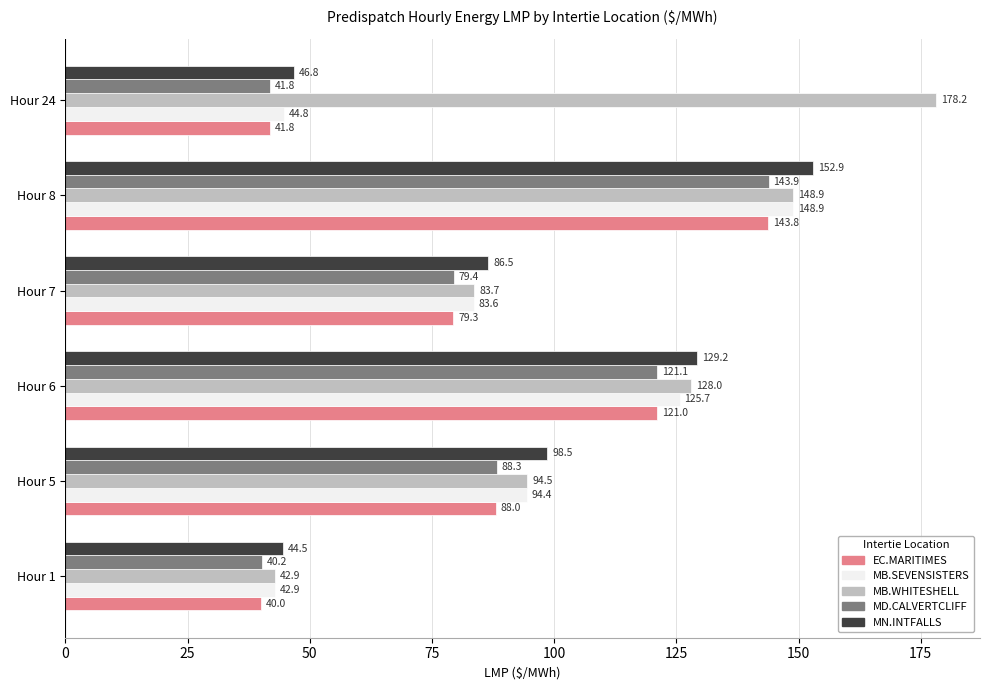

What is the total value across all series at Hour 8?

738.4